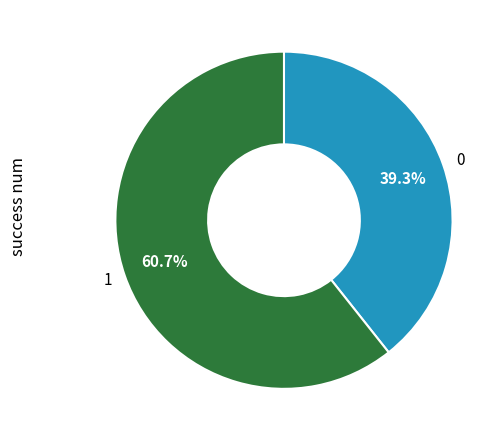

Count the number of slices in the pie.

2